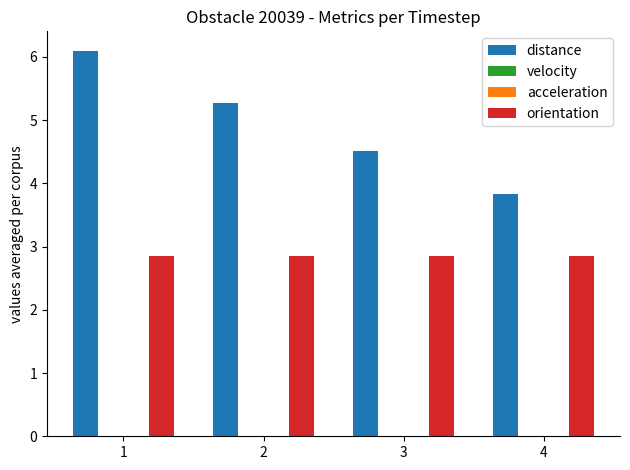

Which series has the largest total across all categories?

distance